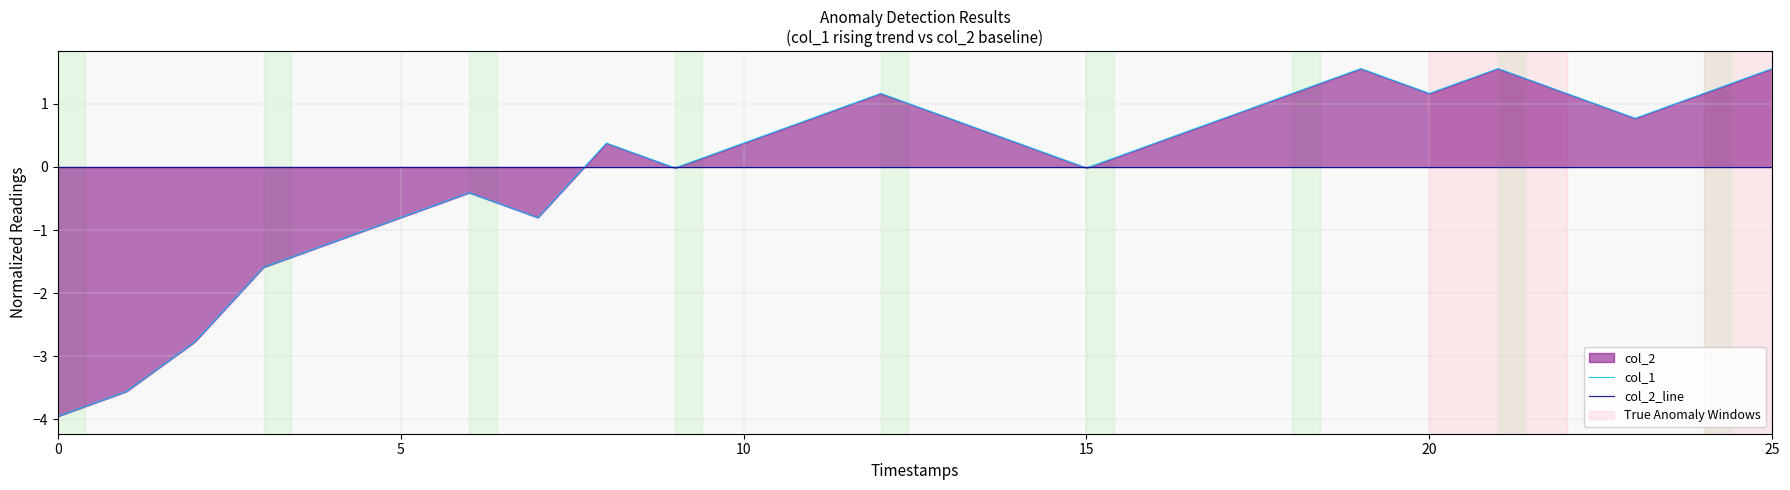

Rank the series by their average value, from highest to lowest.

col_1, col_2_line